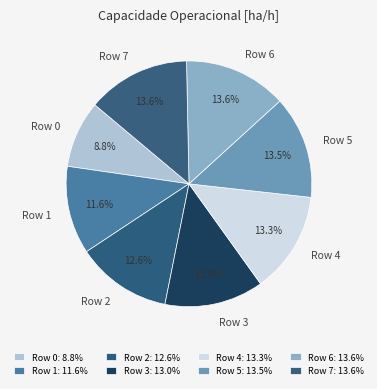

Between Row 3 and Row 1, which is larger?

Row 3